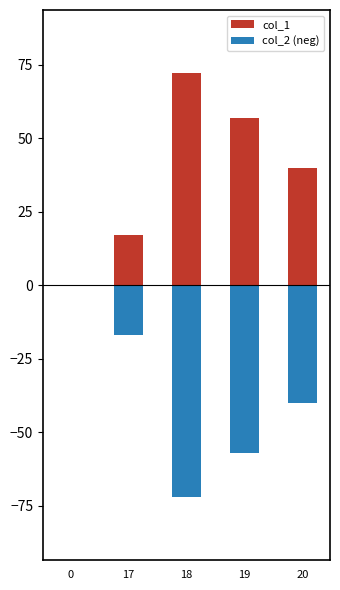

What is the difference between the second highest and second lowest values in the col_1 series?

40